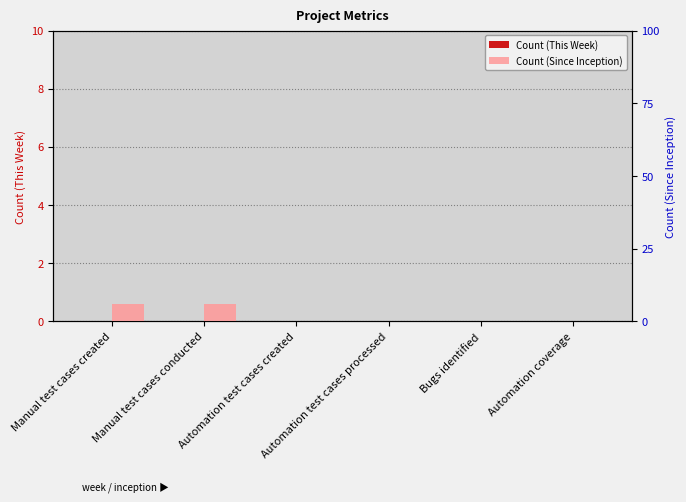

What are all the series names shown in the legend?

Count (This Week), Count (Since Inception)